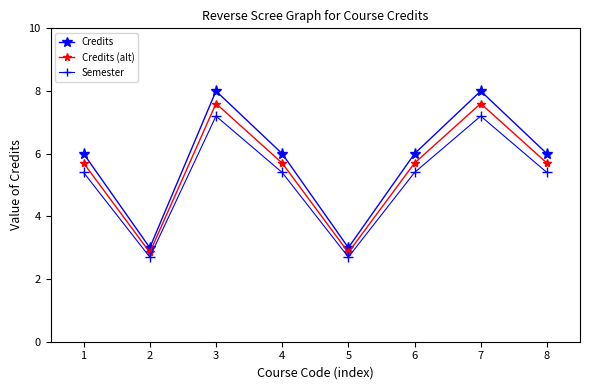

What is the total value across all series at 8?

17.1